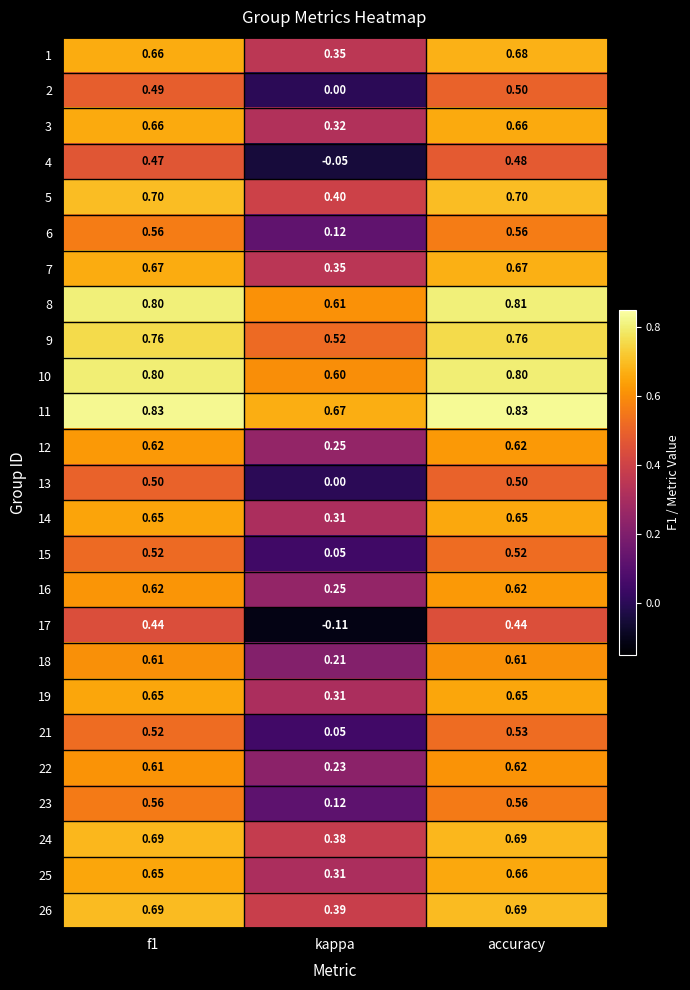

What is the total value across all series at kappa?

6.6